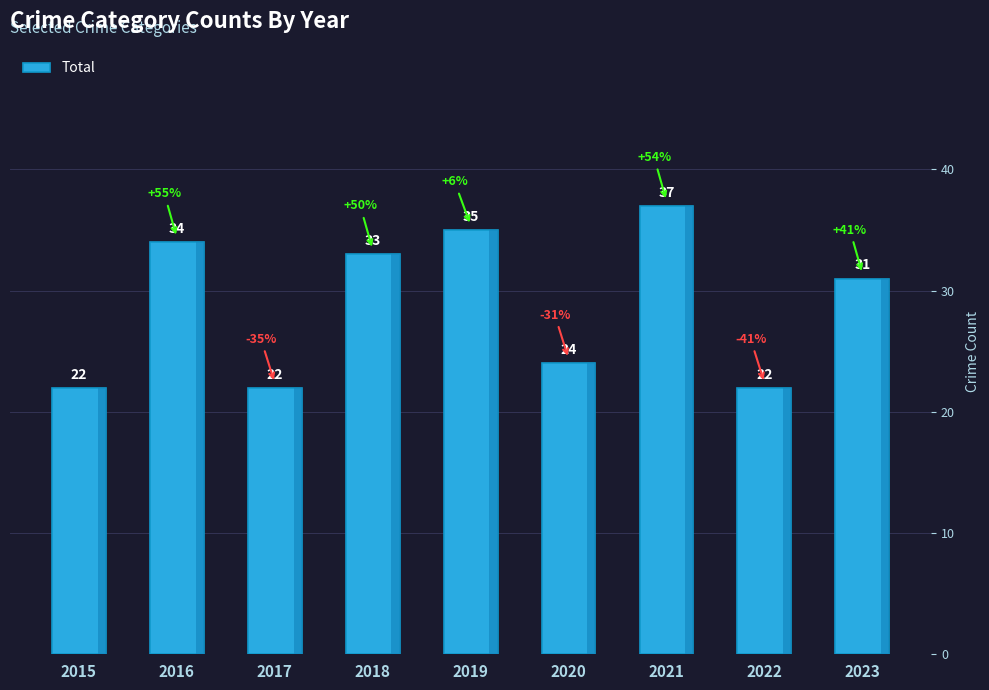

At which category does the chart reach its peak across all series?

2021